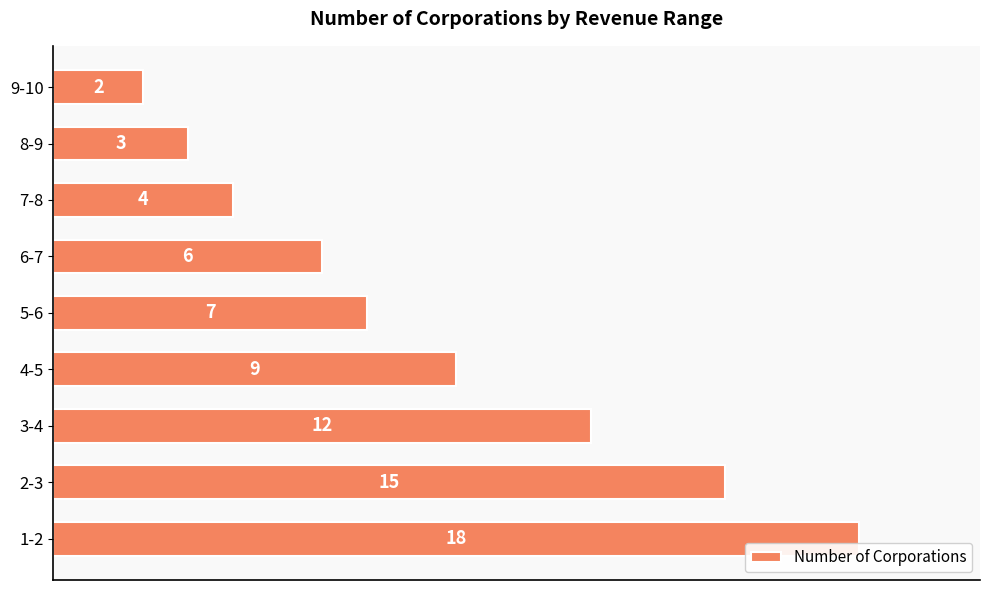

Between 9-10 and 1-2, which is larger?

1-2